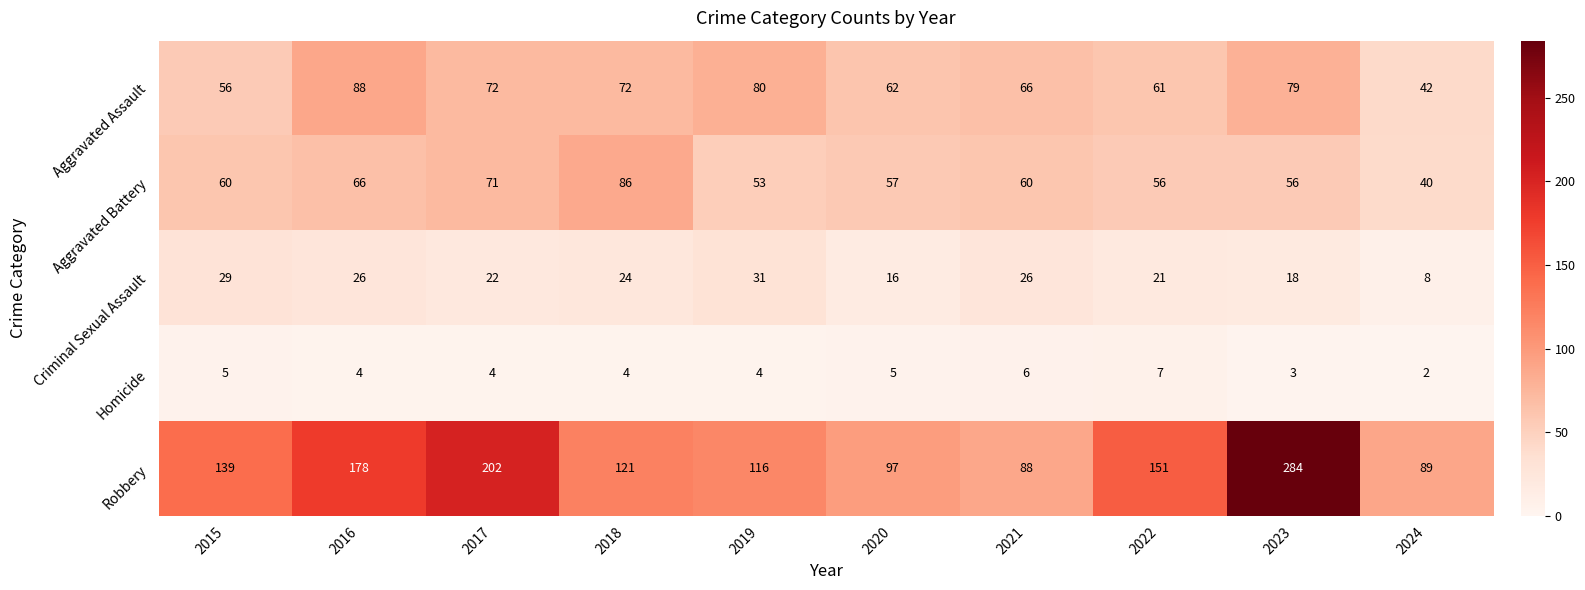

What is the spread (max minus min) of values at 2016?

174